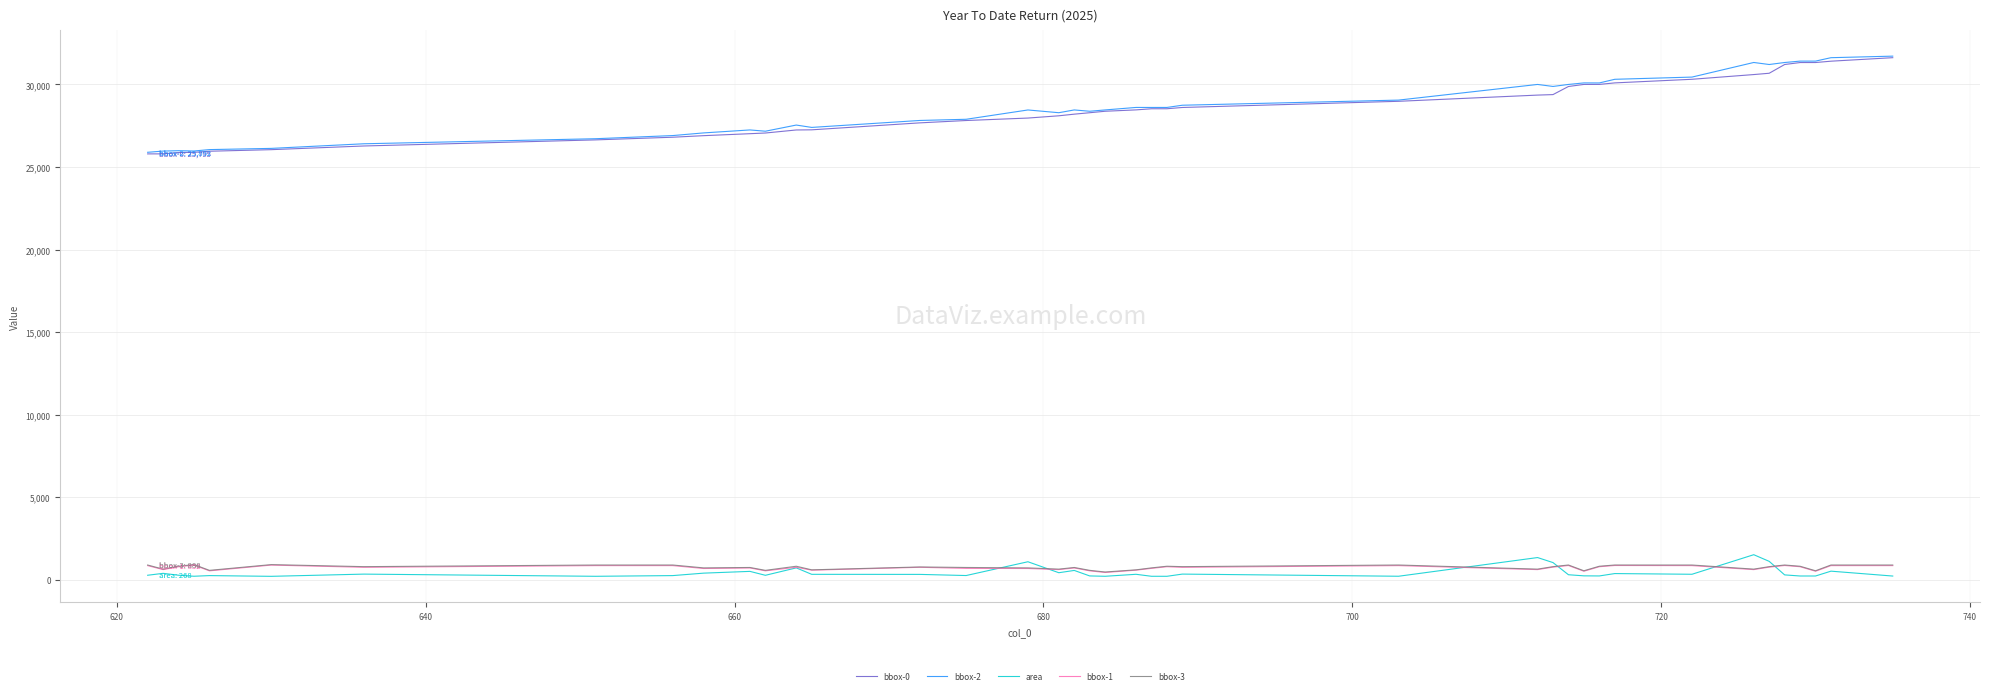

True or false: bbox-0 and area cross at least once.

False